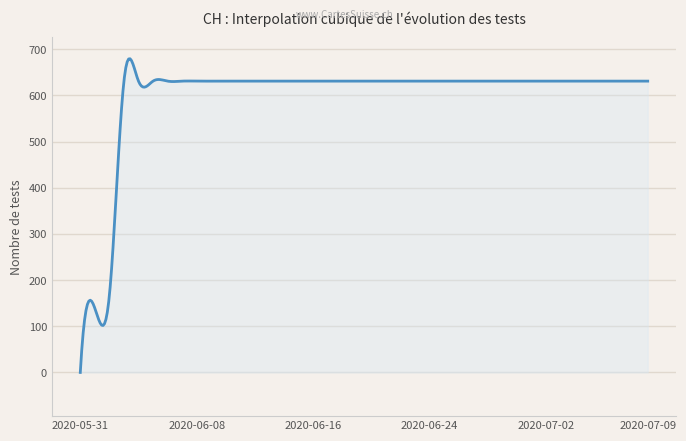

What is the maximum value shown in the chart?

679.5